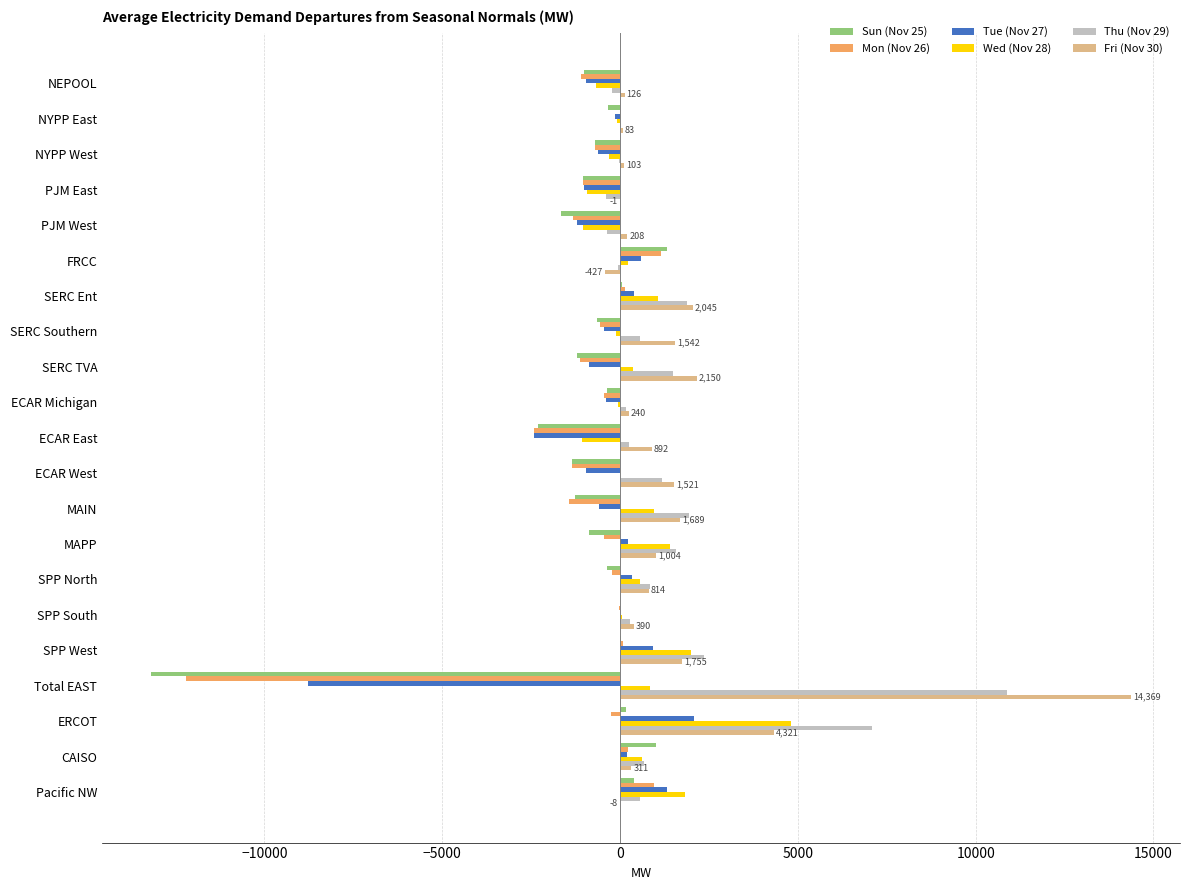

What is the sum of all Thu (Nov 29) values?

30663.0